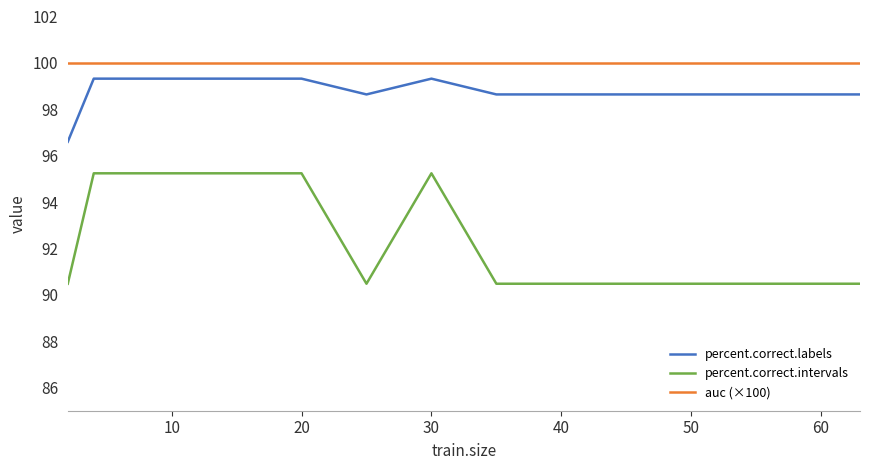

What is the difference between the maximum and minimum values in the percent.correct.labels series?

2.7